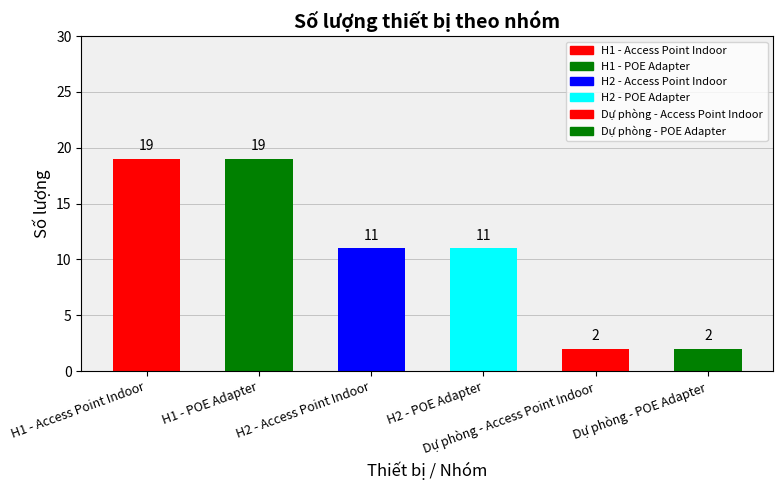

Does the chart contain stacked bars?

No